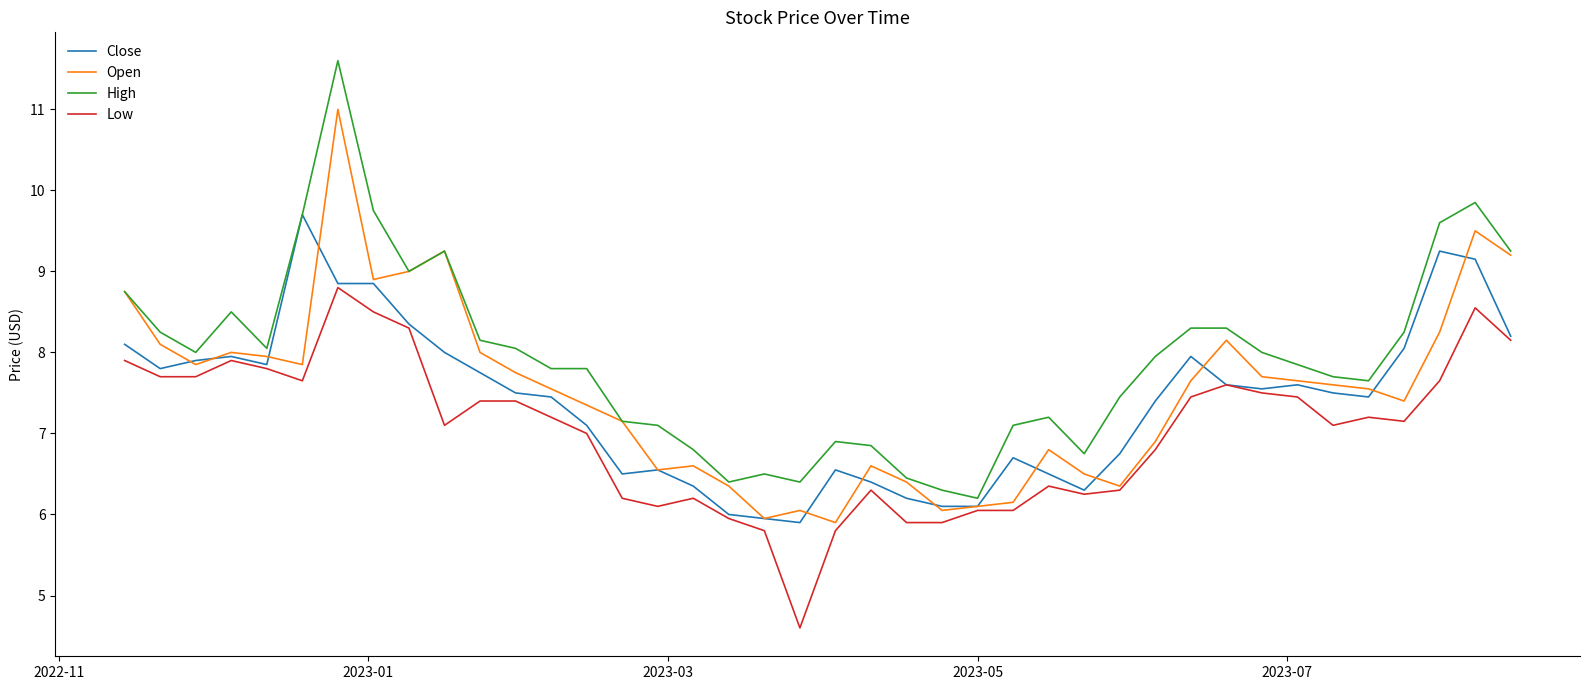

What is the smallest value displayed?

4.6